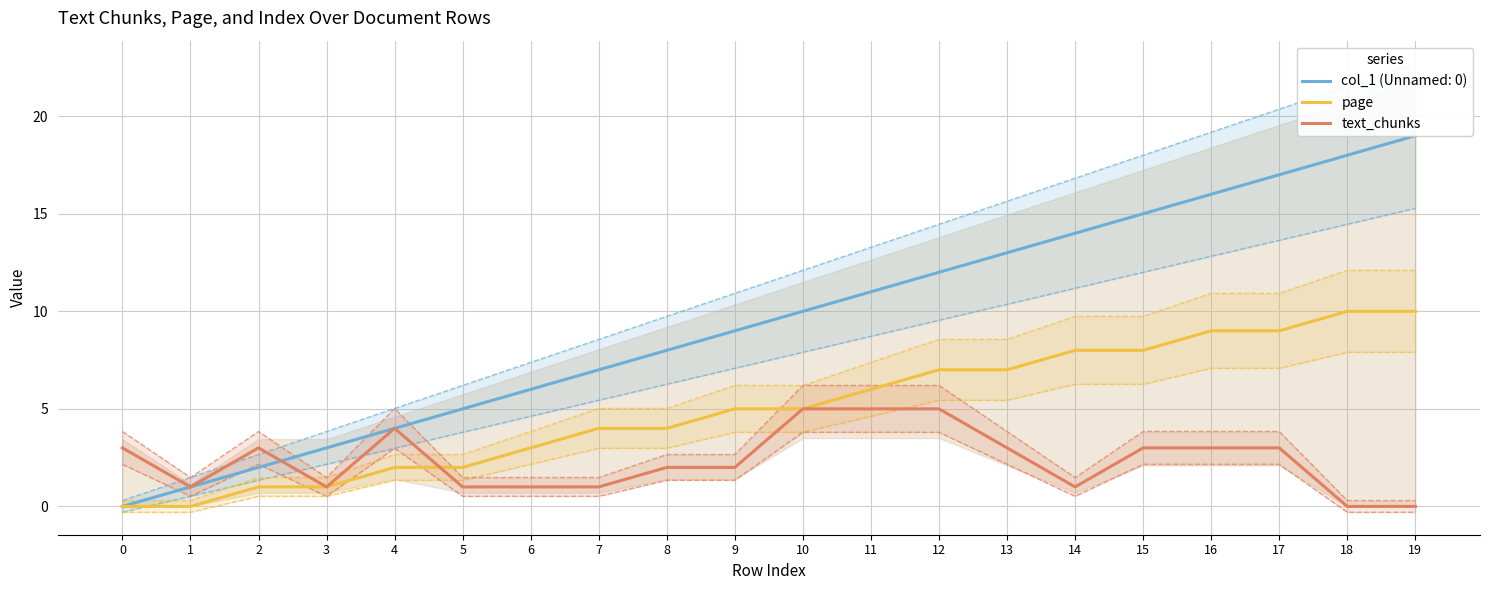

What is the value of the text_chunks point at the 6th from the left?

1